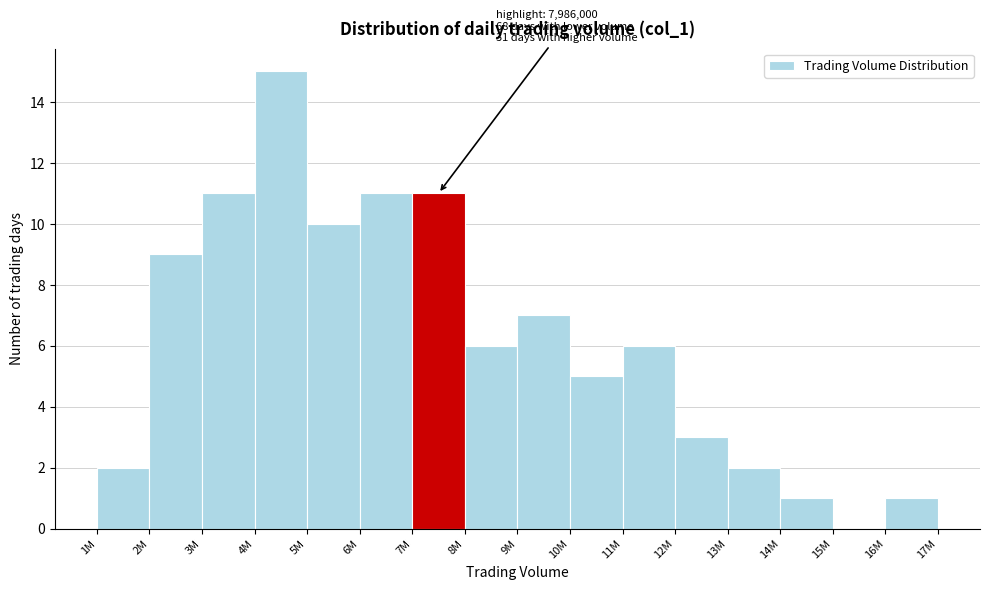

Reading left to right, extract all data points from this chart.

1M=2	2M=9	3M=11	4M=15	5M=10	6M=11	7M=11	8M=6	9M=7	10M=5	11M=6	12M=3	13M=2	14M=1	15M=0	16M=1